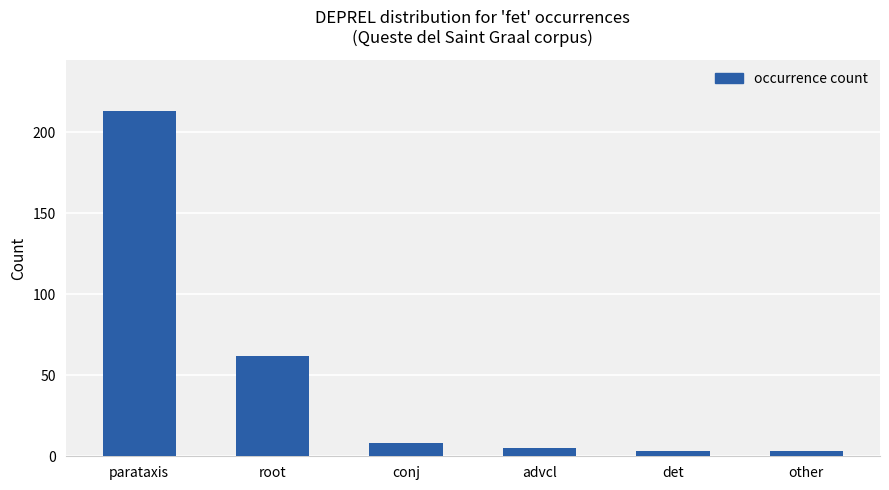

What is the difference between the values at det and root?

59